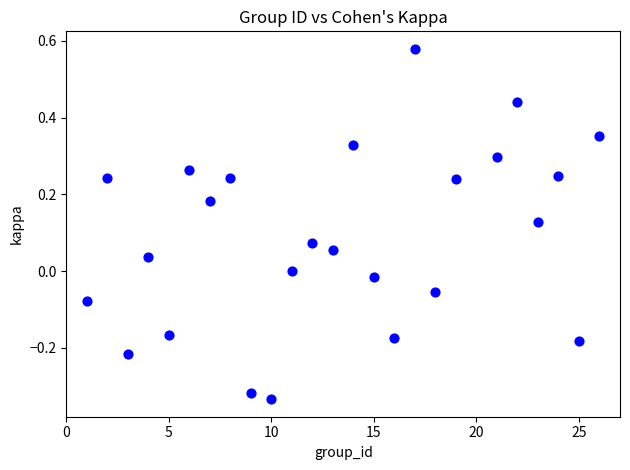

What is the range of Y values (max minus min)?

0.9